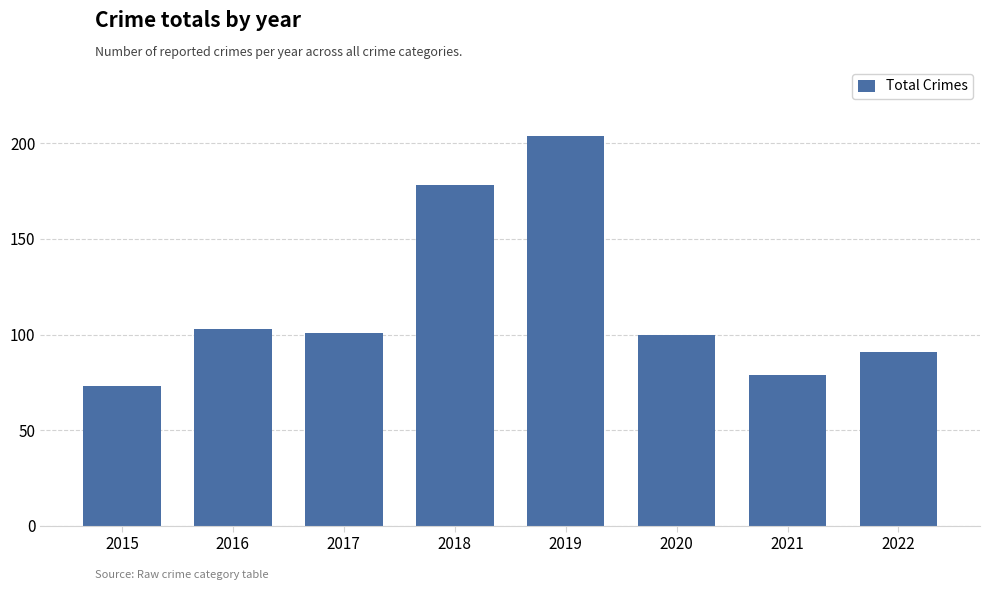

What is the ratio of the value at 2017 to the value at 2021?

1.3